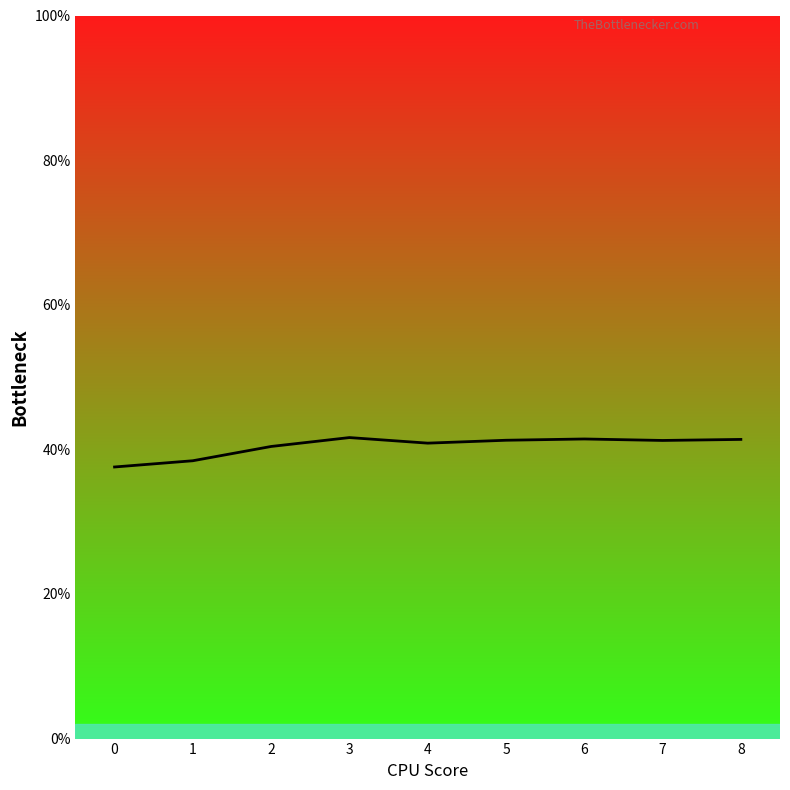

True or false: the data shows 12.6 at 3.

False